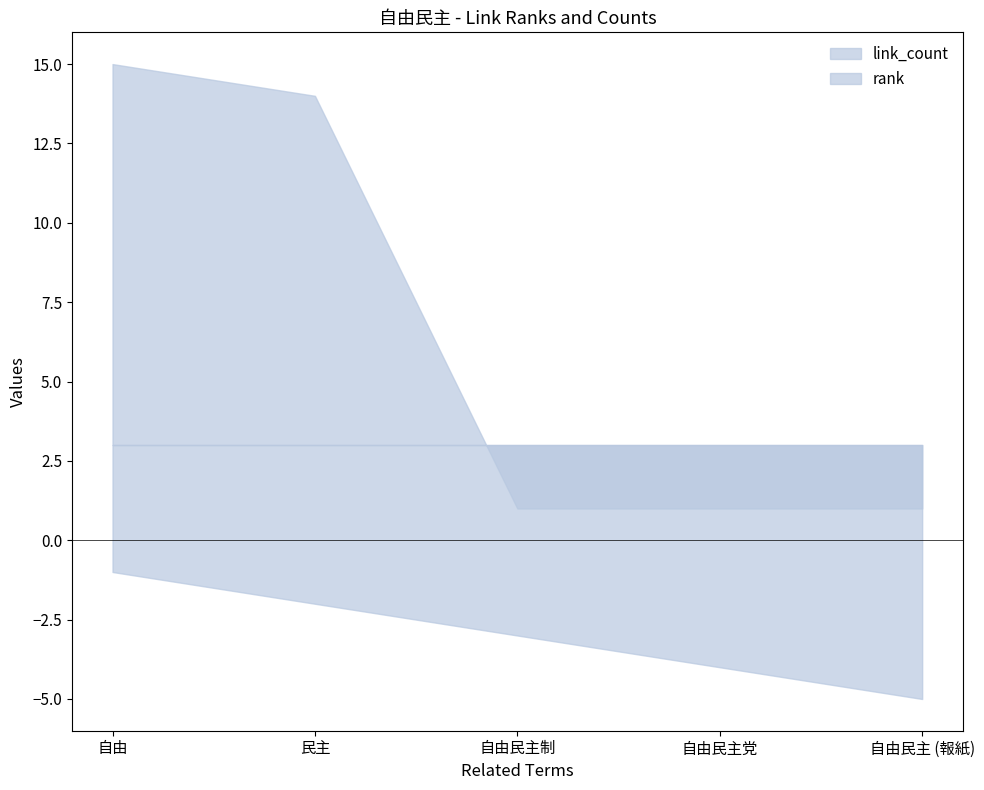

Reading right to left, extract all data points from this chart.

rank: -5	-4	-3	-2	-1
link_count: 1	1	1	14	15